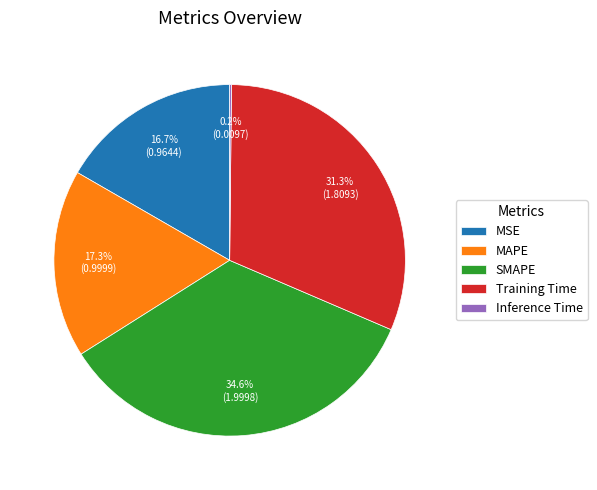

To the nearest percent, what is the difference between the MAPE and Training Time slice percentages?

14%